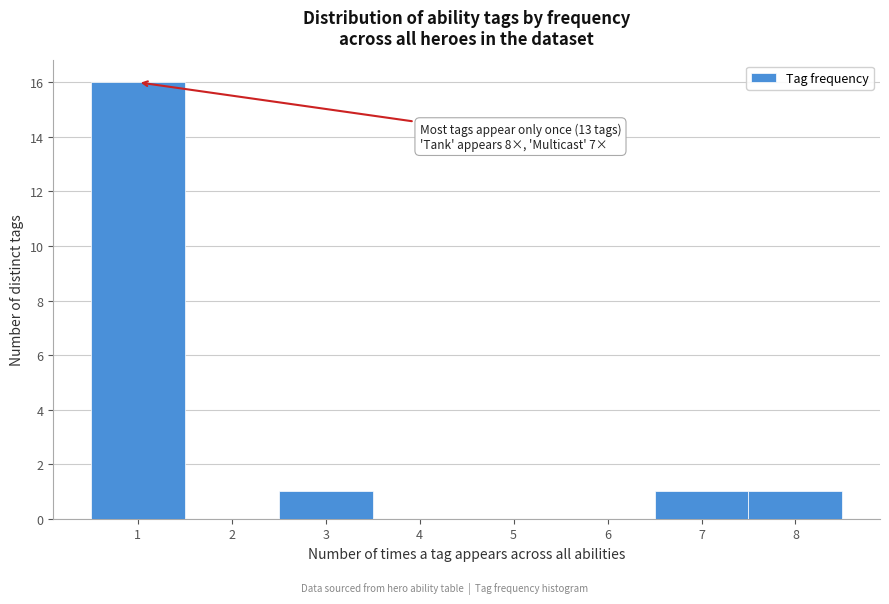

Which range on the x-axis has the tallest bar?

0.5 to 1.5